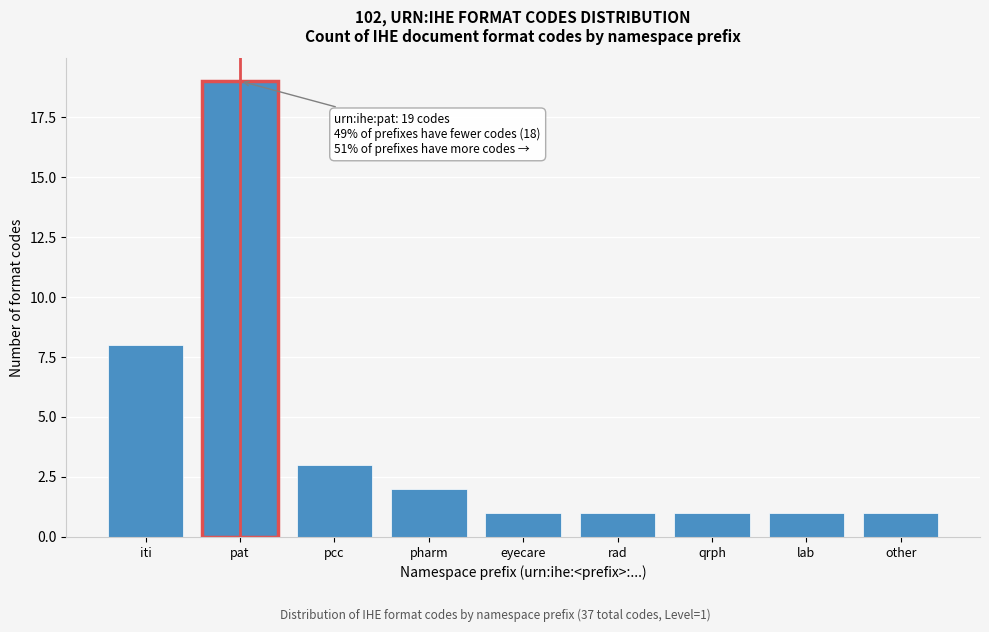

Reading left to right, extract all data points from this chart.

8	19	3	2	1	1	1	1	1